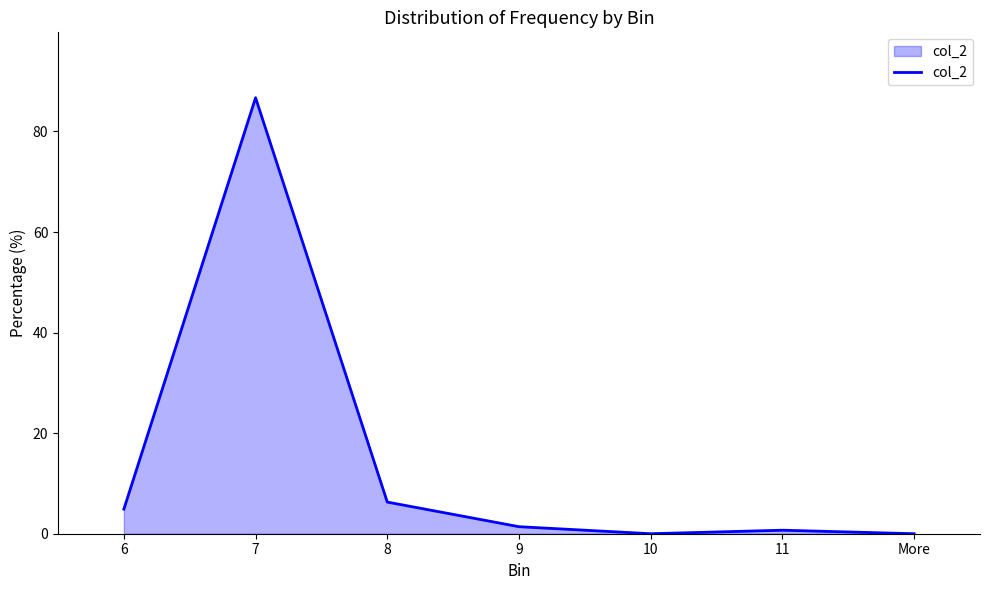

What is the change in value from 6 to 10?

-4.9